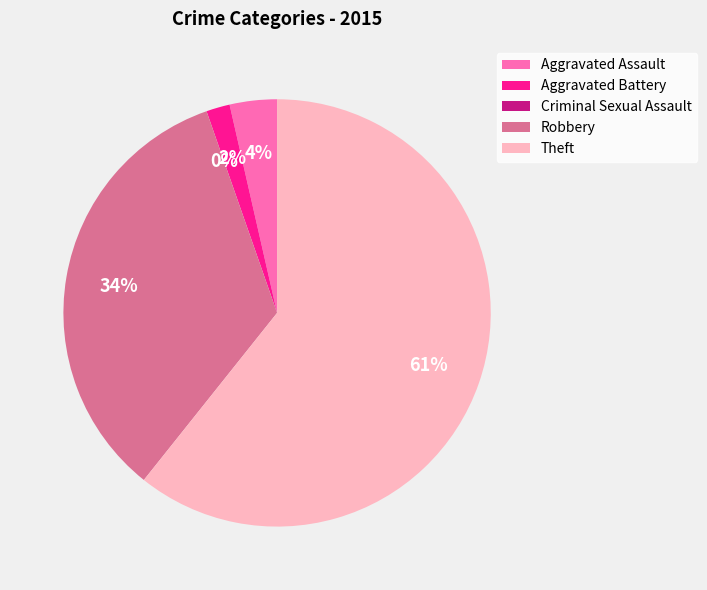

To the nearest percent, what portion does Theft represent?

61%